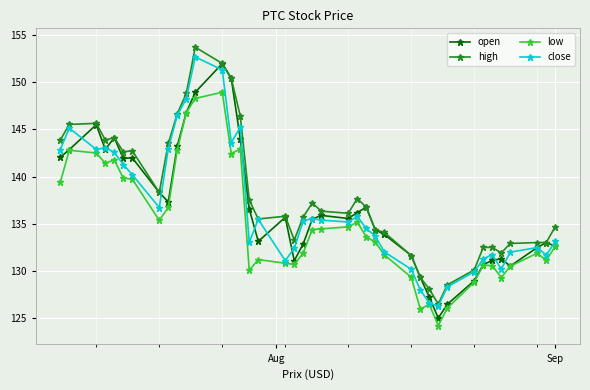

What is the highest value of the close series?

152.7